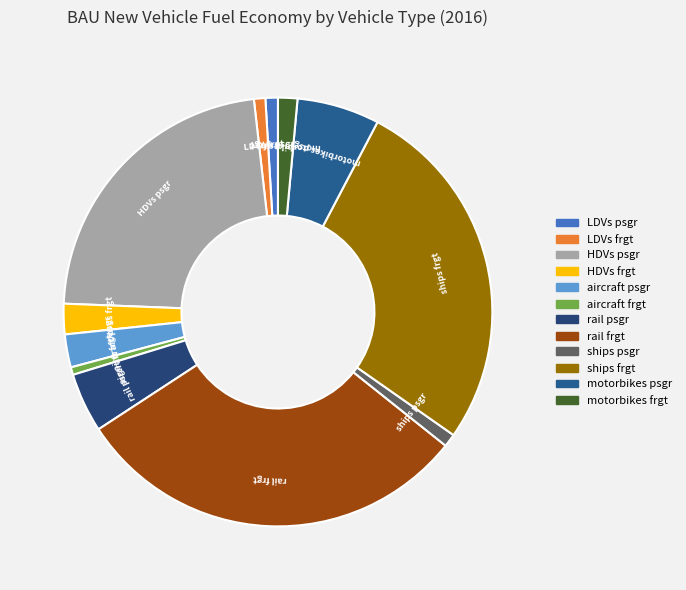

Is it true that motorbikes frgt is 11% of the pie?

False